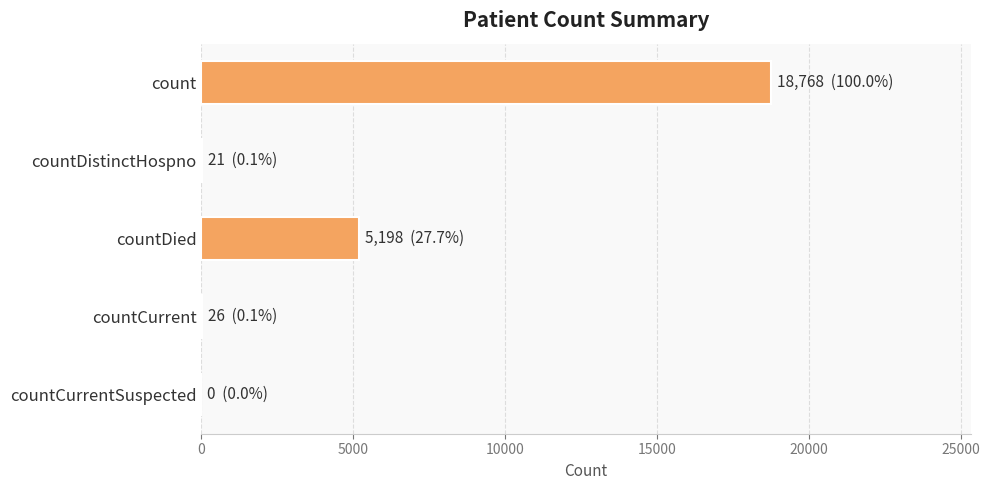

Count the number of categories in the chart.

5